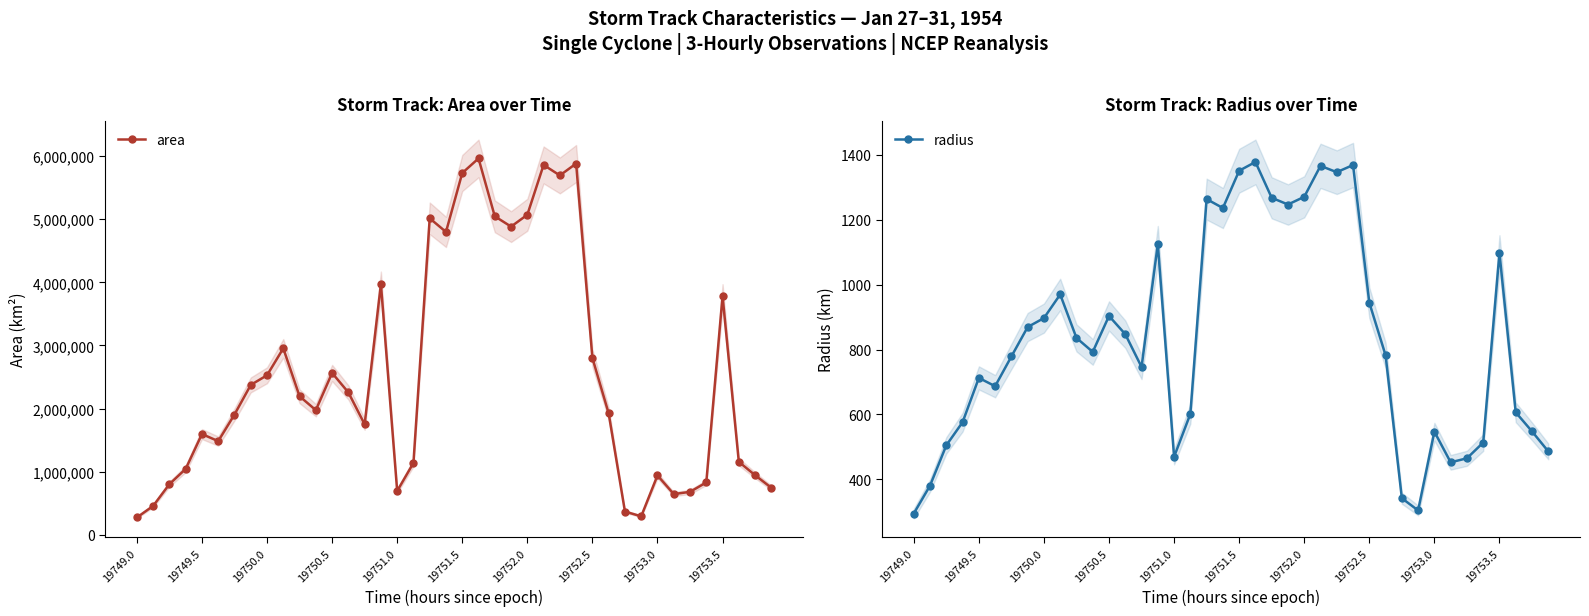

What is the difference between the maximum and minimum values in the area series?

5691875